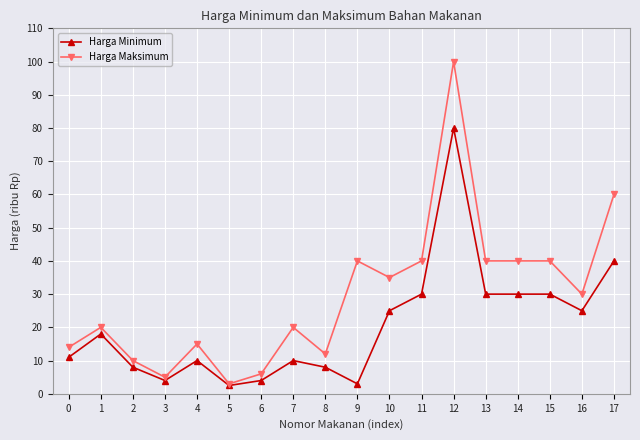

Is the value of Harga Maksimum at 10 greater than the value of Harga Minimum at 0?

Yes